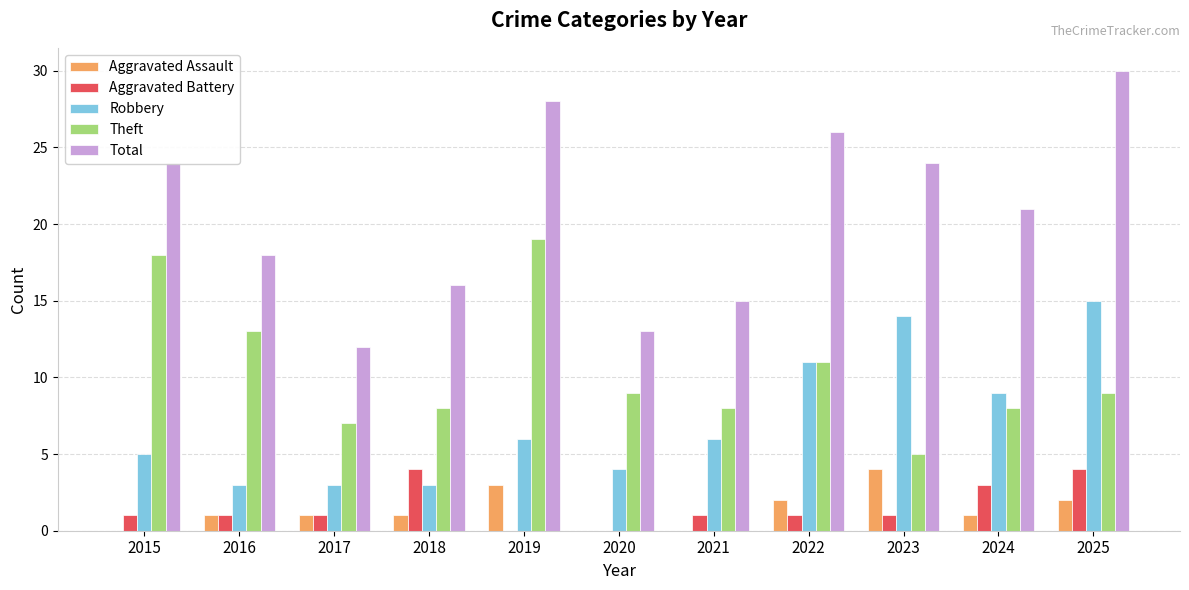

Which label corresponds to the largest value in the chart?

2025